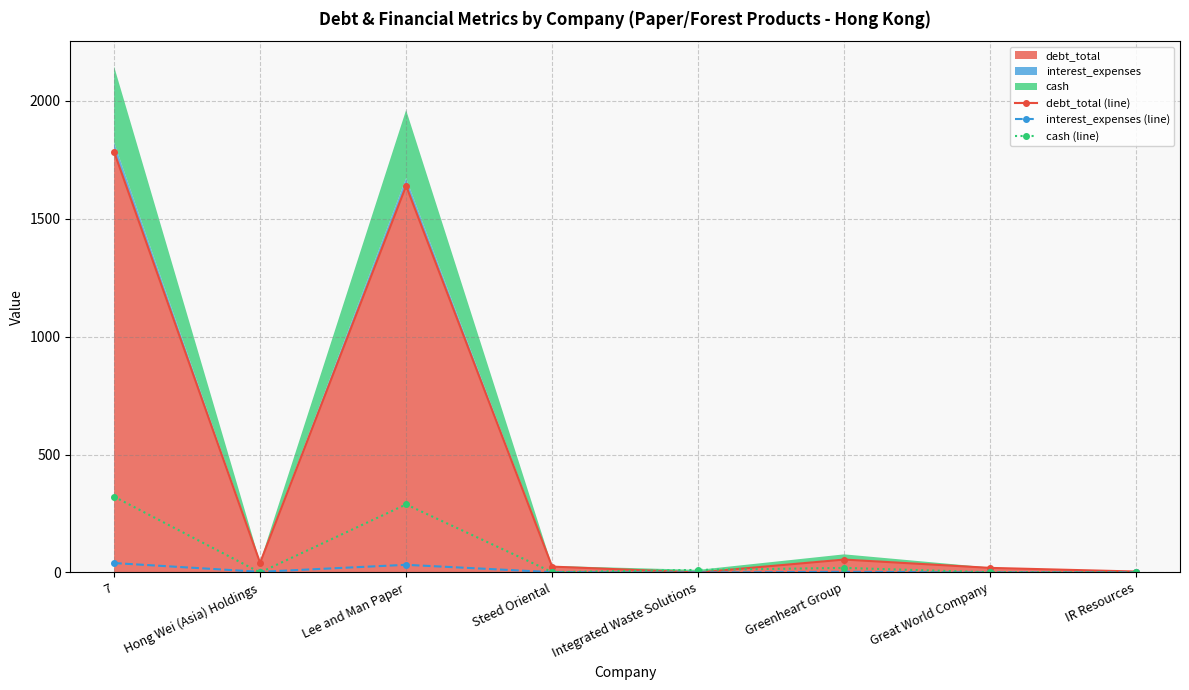

What is the total value across all series at IR Resources?

4.3